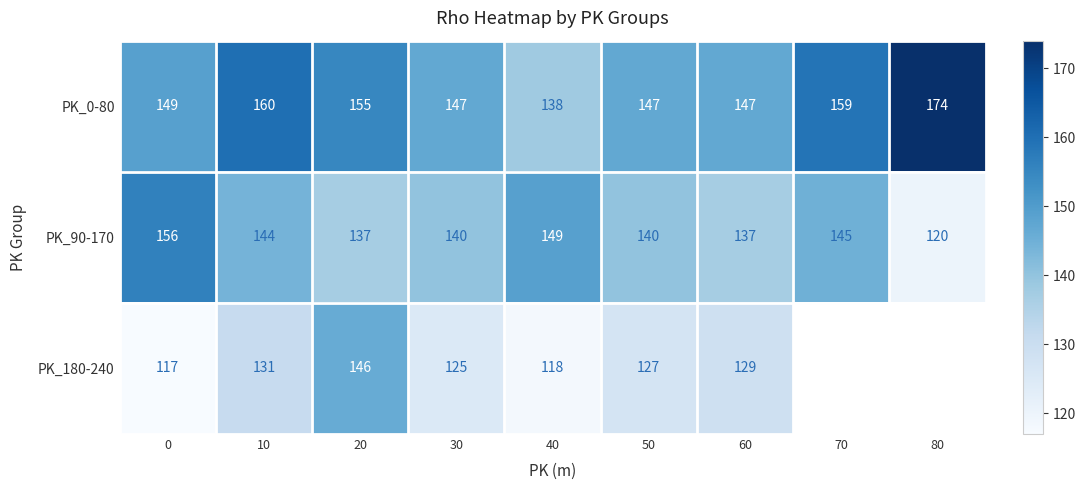

What is the difference between the second highest and minimum values in the PK_90-170 series?

29